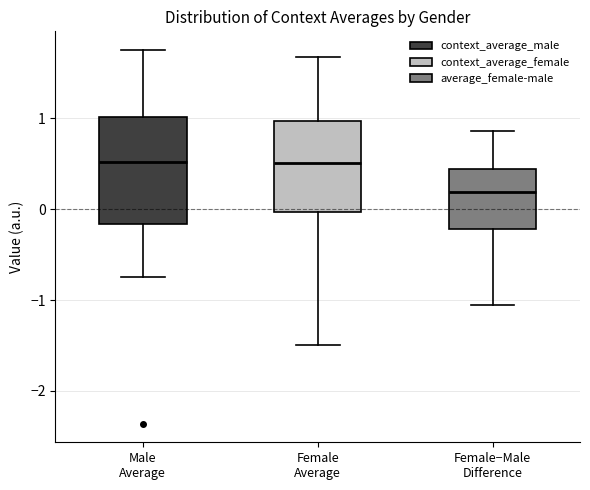

Comparing the boxes themselves (not the whiskers), which one is the tallest?

Male Average